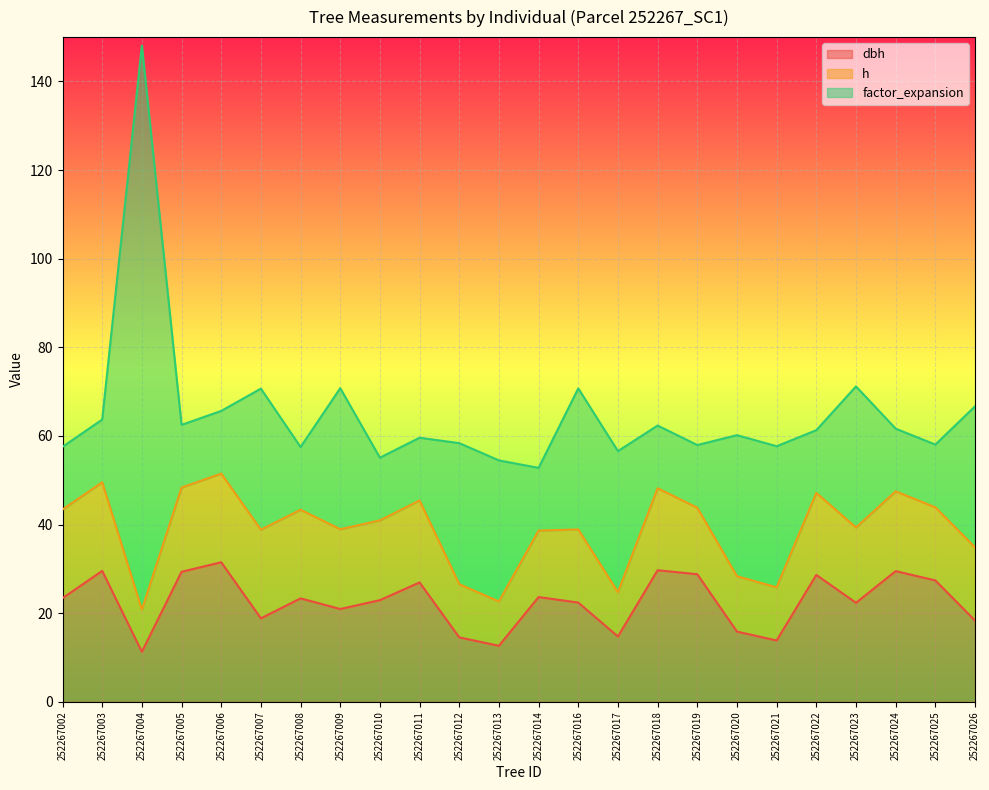

List the series in order of their peak value, lowest first.

h, dbh, factor_expansion